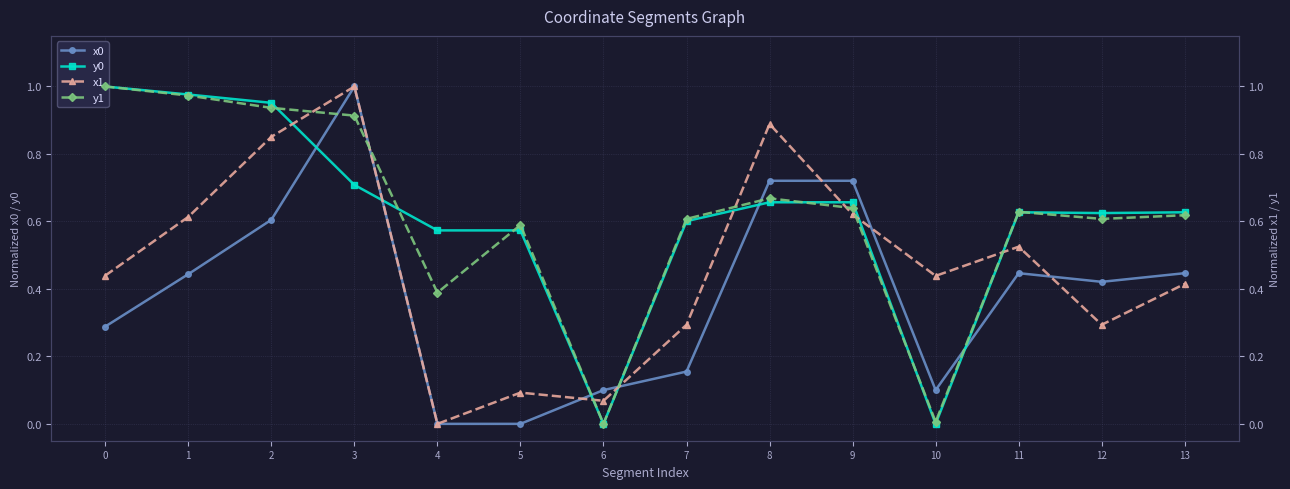

What are all the series names shown in the legend?

x0, y0, x1, y1